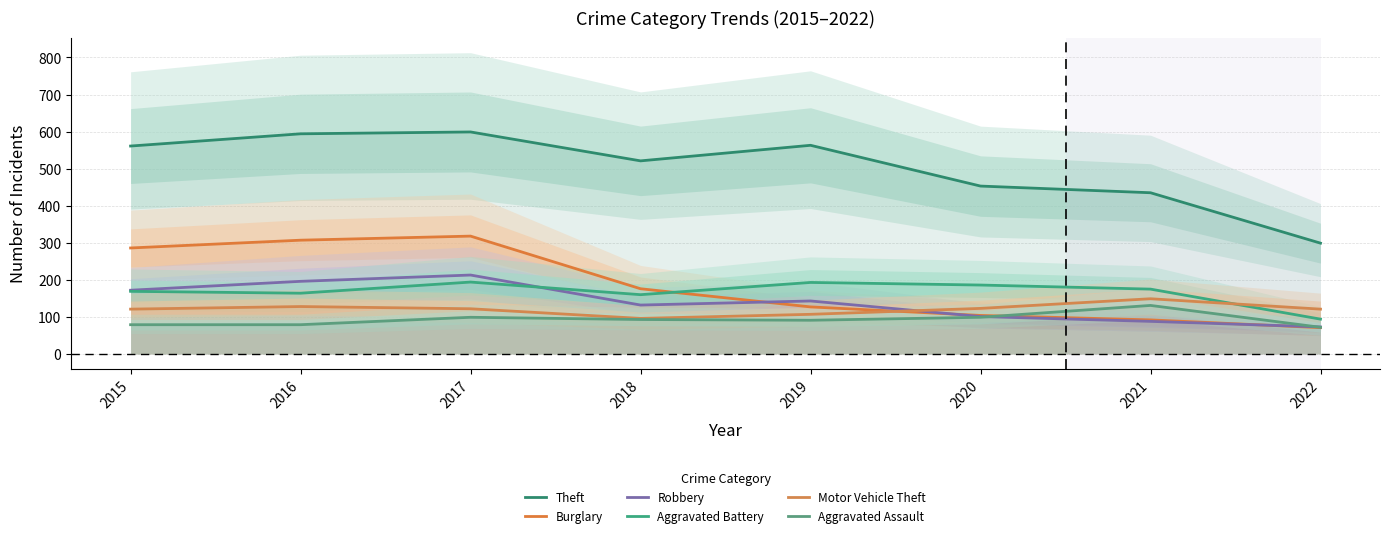

What is the spread (max minus min) of values at 2015?

482